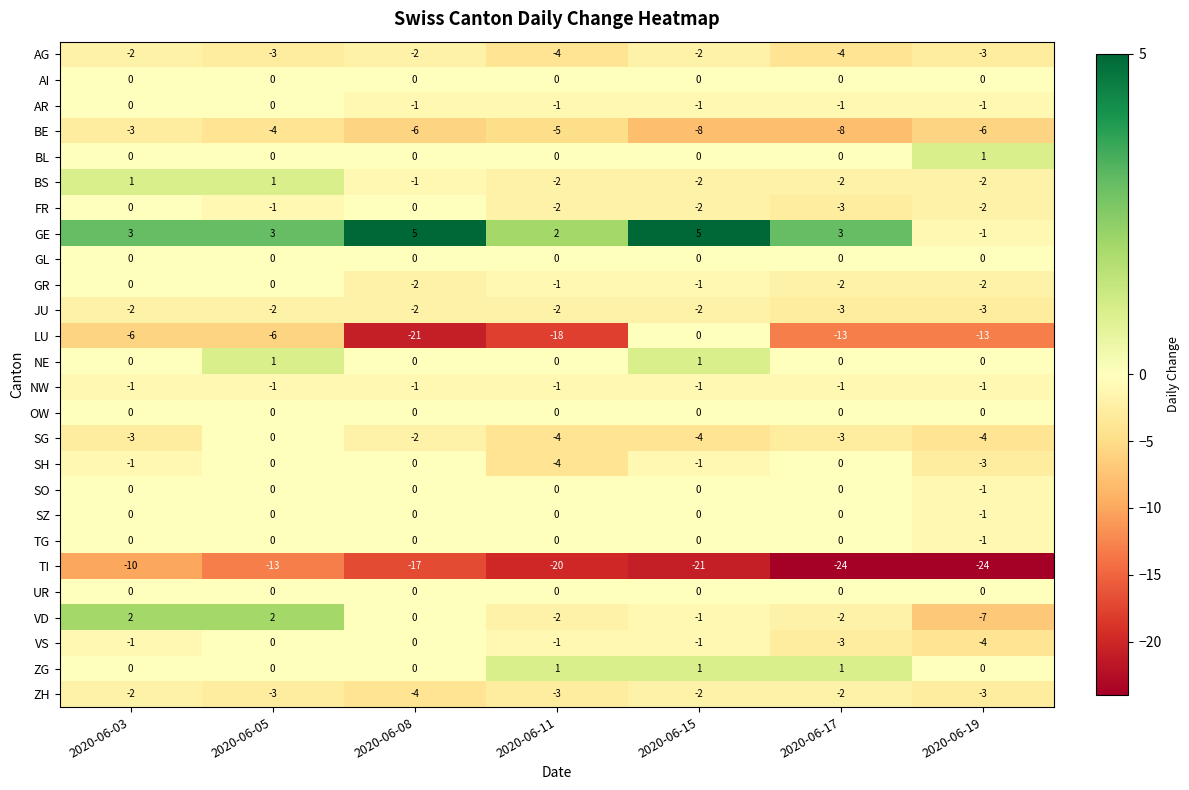

Which series changed the most between 2020-06-05 and 2020-06-15?

TI